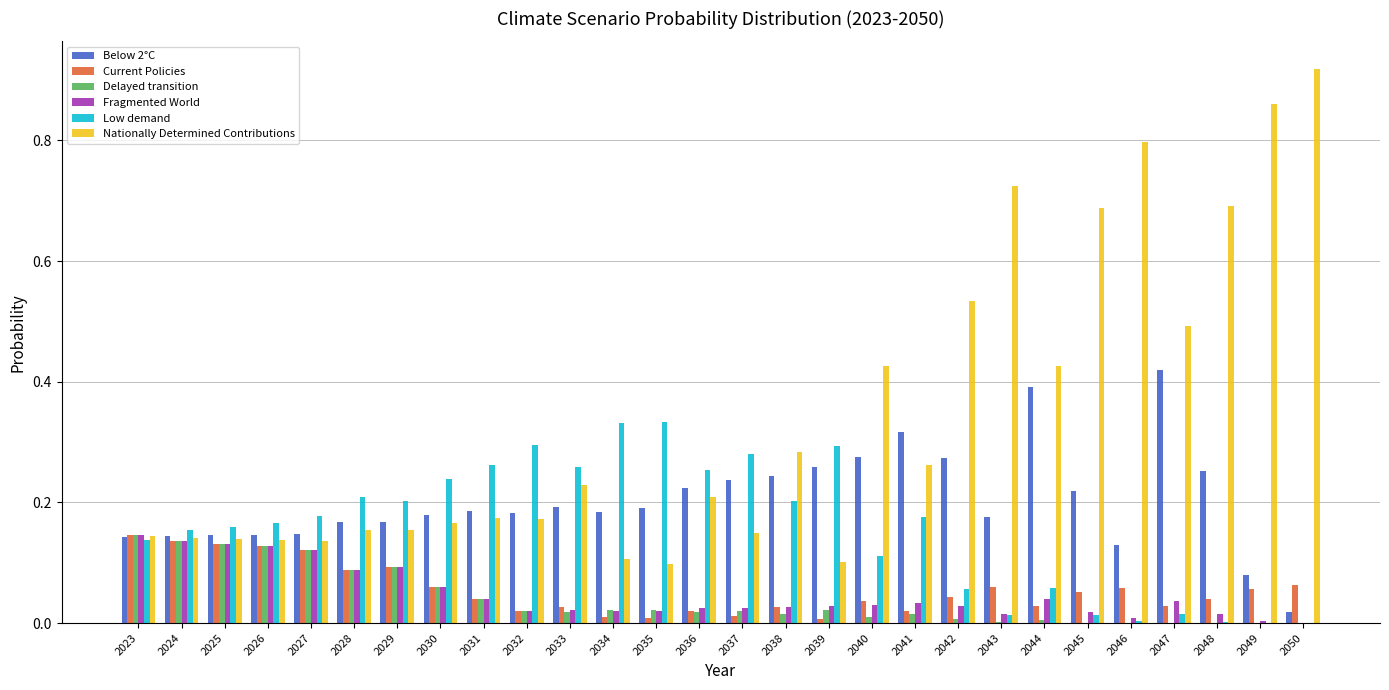

Which category has the highest value in the Current Policies series?

2023